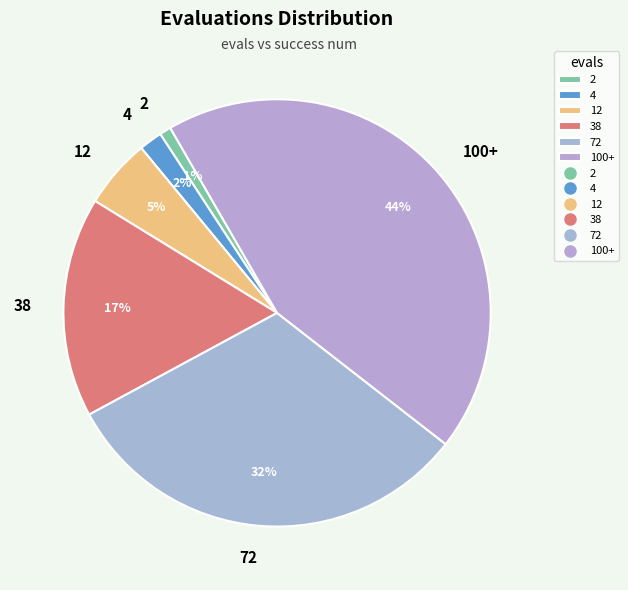

To the nearest percent, what is the combined percentage of 2 and 38?

18%